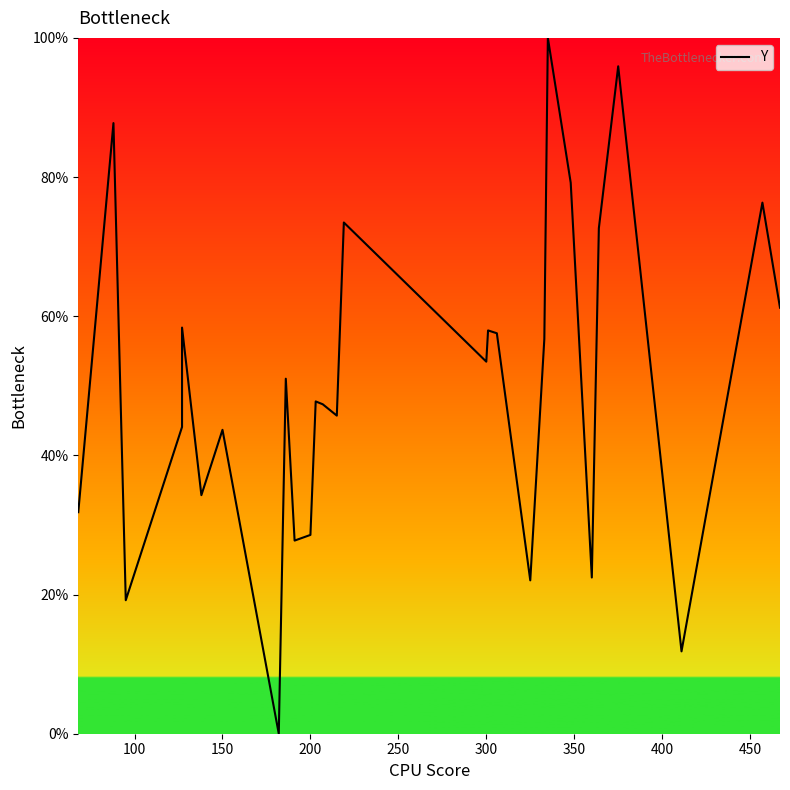

How many values are above zero?

27